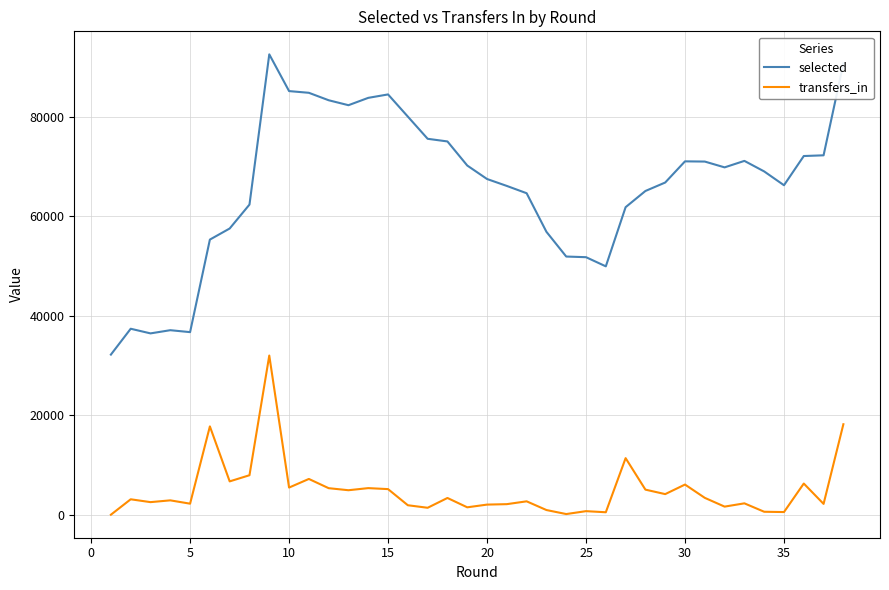

Which series has the largest range (max minus min)?

selected